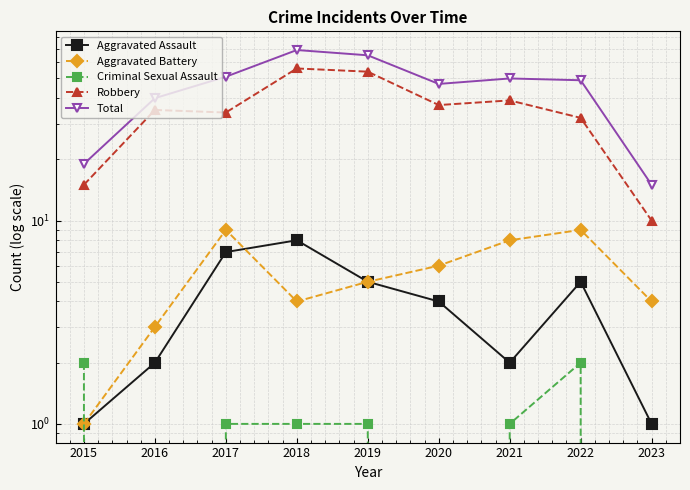

Reading right to left, transcribe all the data shown in this chart.

Aggravated Assault: 2023=1	2022=5	2021=2	2020=4	2019=5	2018=8	2017=7	2016=2	2015=1
Aggravated Battery: 2023=4	2022=9	2021=8	2020=6	2019=5	2018=4	2017=9	2016=3	2015=1
Criminal Sexual Assault: 2023=0	2022=2	2021=1	2020=0	2019=1	2018=1	2017=1	2016=0	2015=2
Robbery: 2023=10	2022=32	2021=39	2020=37	2019=54	2018=56	2017=34	2016=35	2015=15
Total: 2023=15	2022=49	2021=50	2020=47	2019=65	2018=69	2017=51	2016=40	2015=19